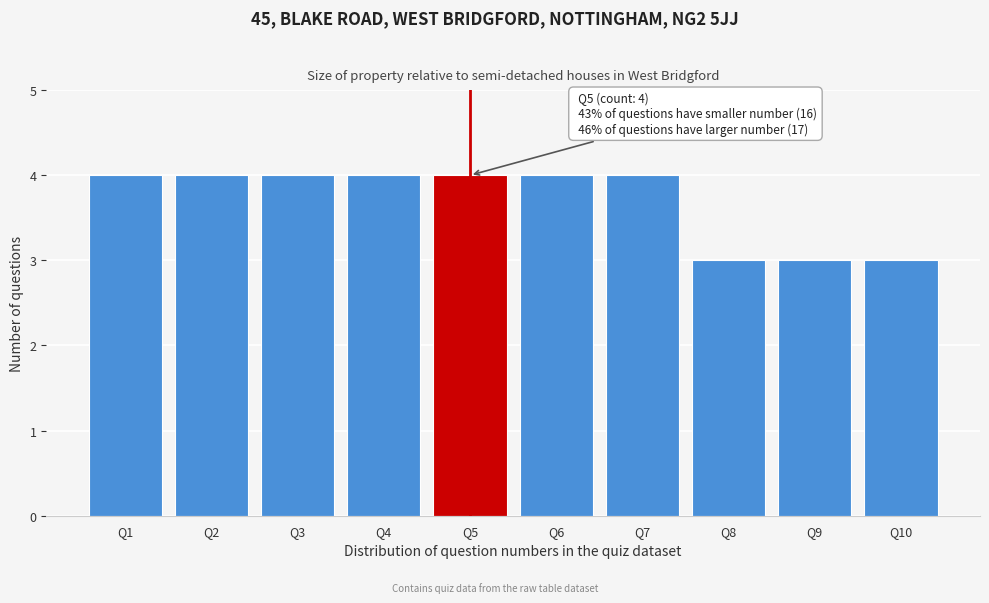

Reading left to right, list all the values displayed in this chart.

4	4	4	4	4	4	4	3	3	3